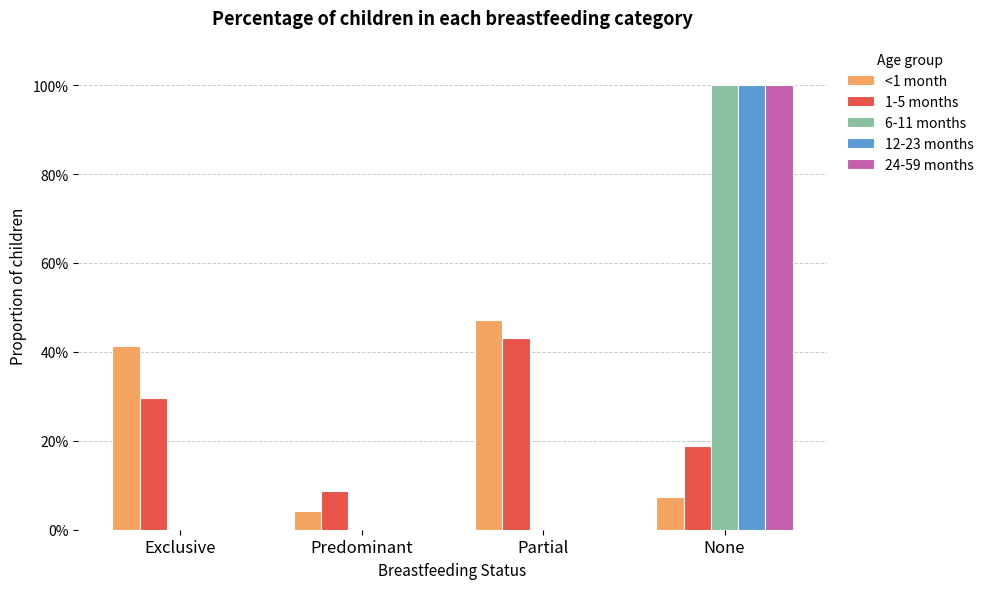

What is the difference between the maximum and minimum values in the 12-23 months series?

1.0